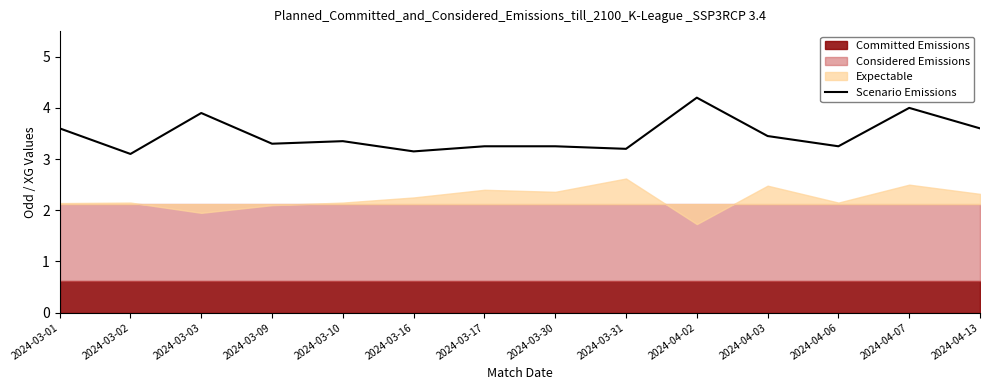

Reading left to right, what are all the values shown in this chart?

2024-03-01=3.6	2024-03-02=3.1	2024-03-03=3.9	2024-03-09=3.3	2024-03-10=3.4	2024-03-16=3.1	2024-03-17=3.2	2024-03-30=3.2	2024-03-31=3.2	2024-04-02=4.2	2024-04-03=3.5	2024-04-06=3.2	2024-04-07=4.0	2024-04-13=3.6